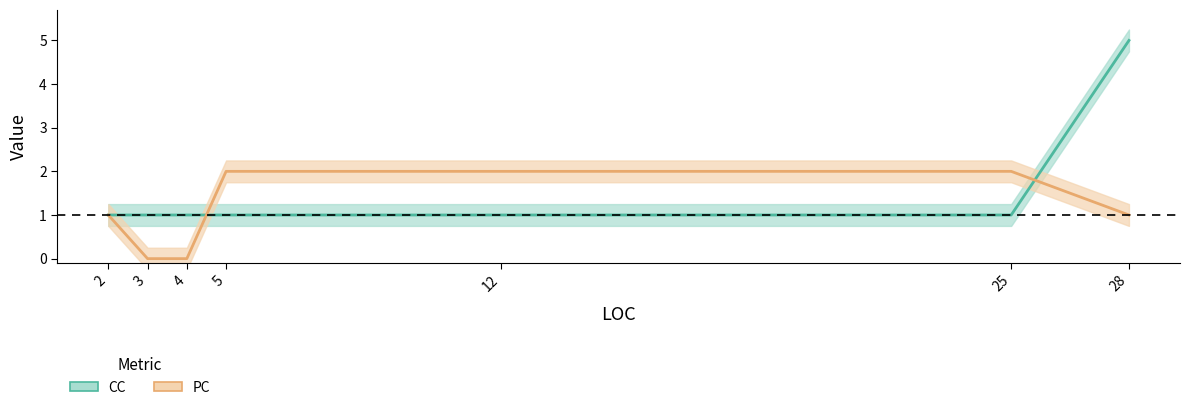

After their last crossing, which series has the higher values: CC or PC?

CC